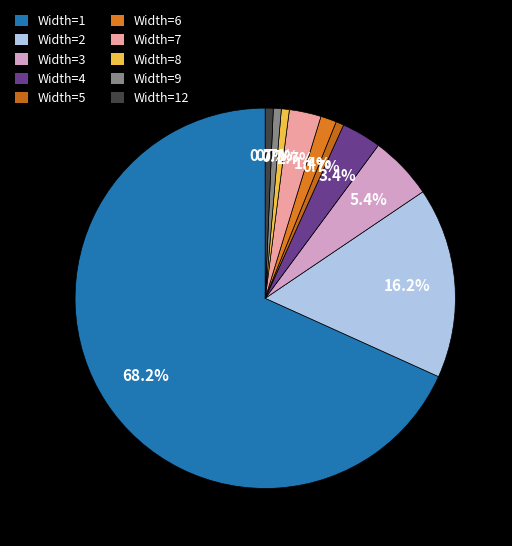

What is the majority slice?

Width=1